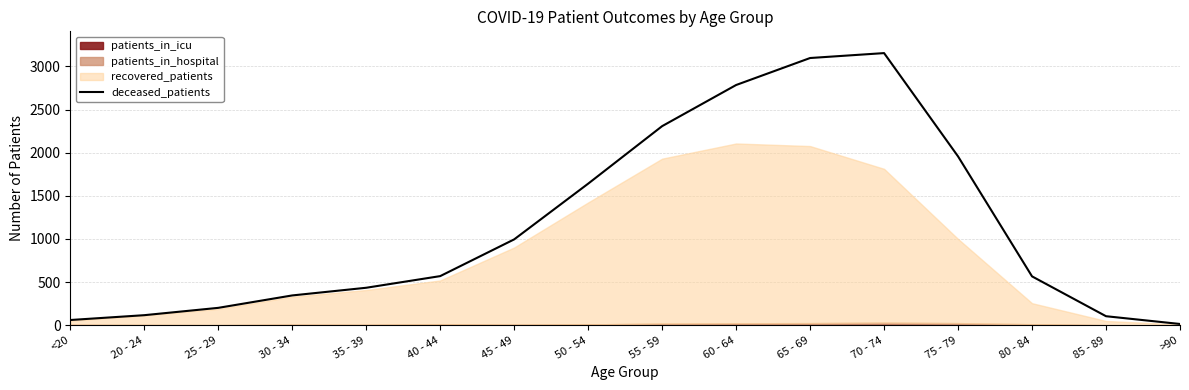

The value at 50 - 54 is 1641. True or false?

True